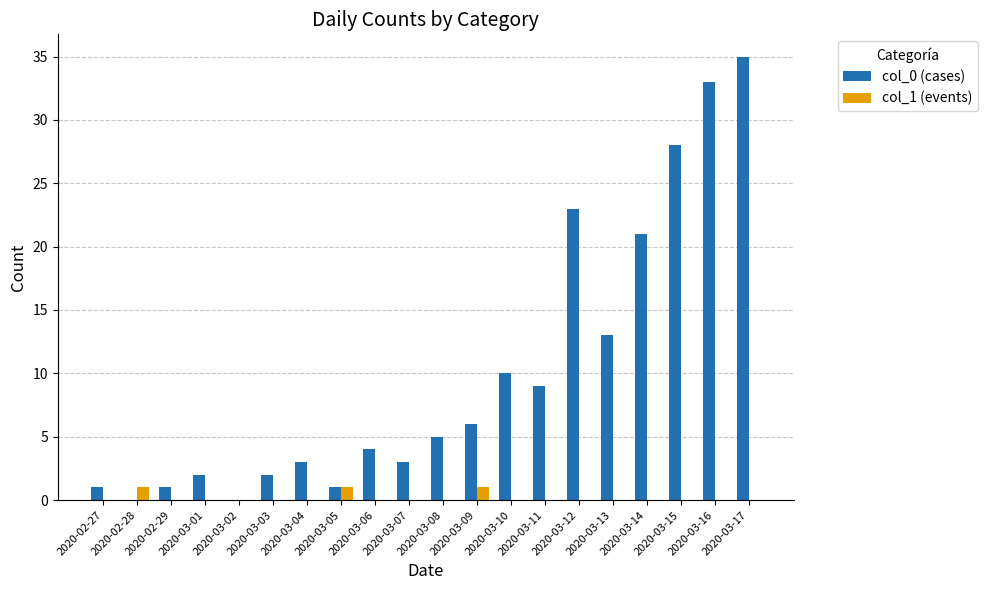

How many categories are shown in the chart?

20